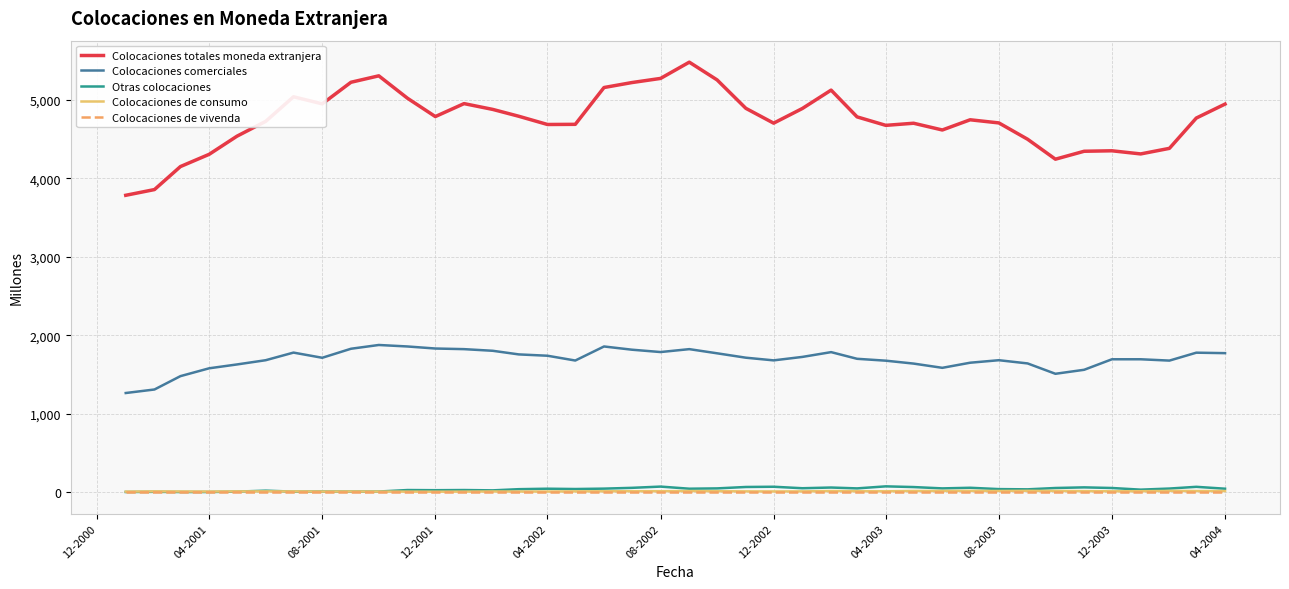

Which series has the largest range (max minus min)?

Colocaciones totales moneda extranjera